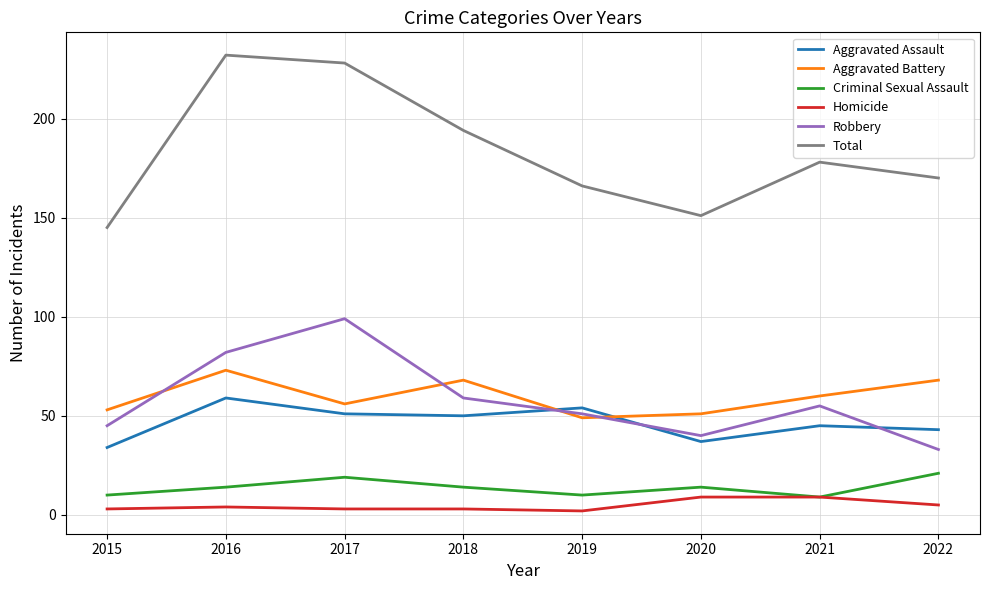

What is the highest value of the Criminal Sexual Assault series?

21